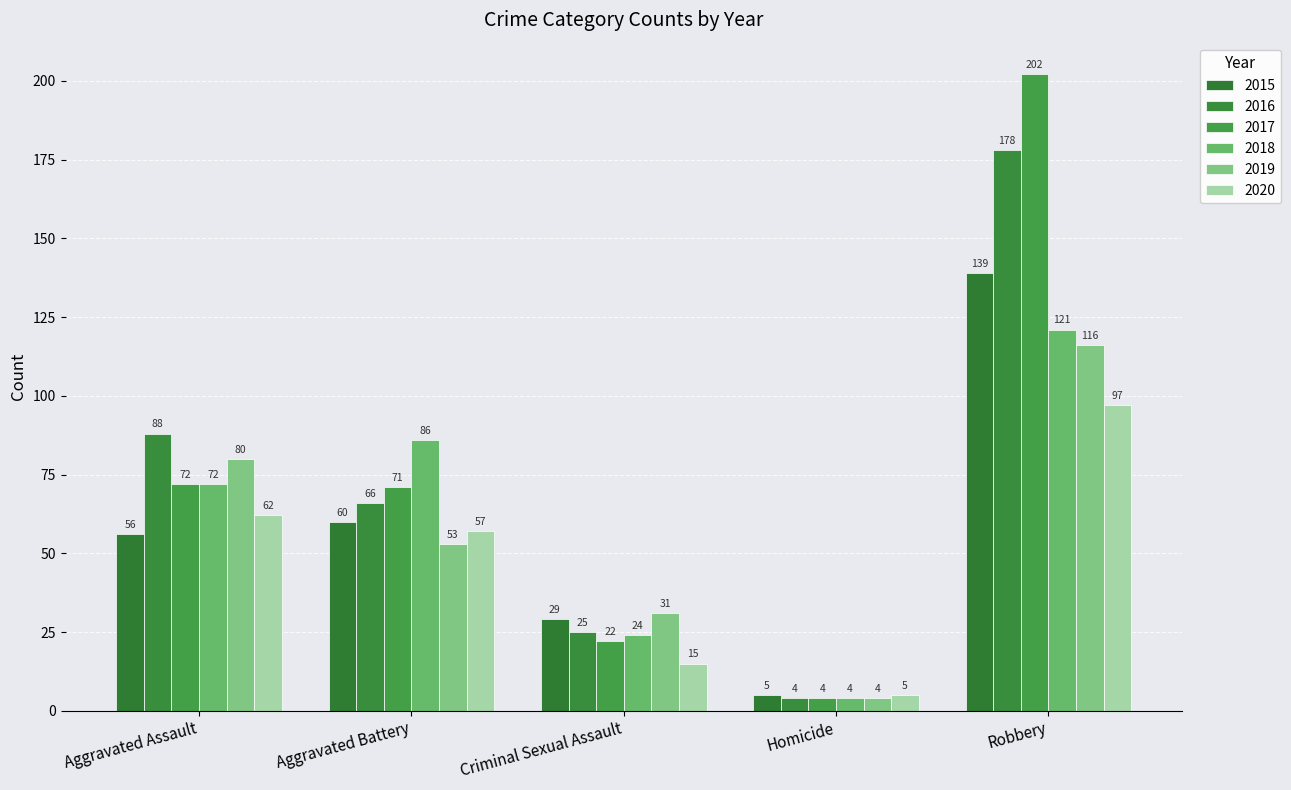

Is it true that 2019 equals 31 at Criminal Sexual Assault?

True